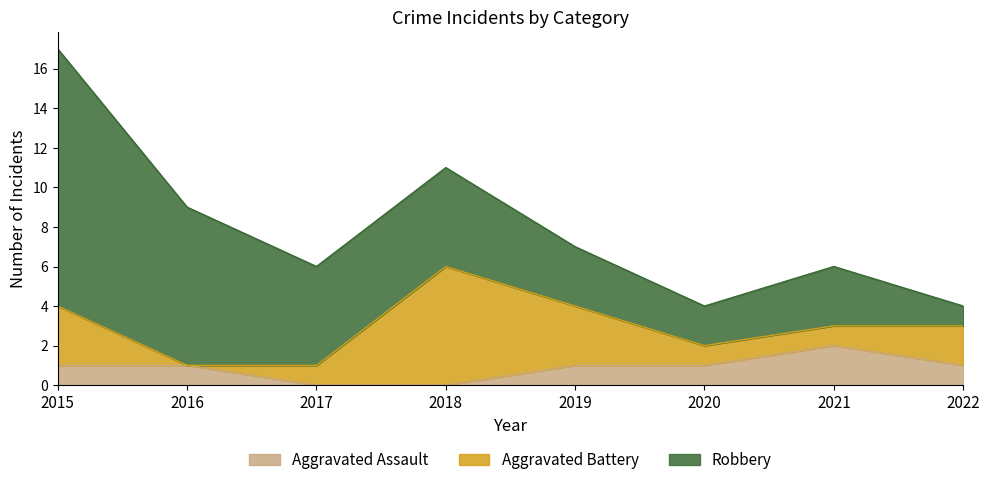

What is the spread (max minus min) of values at 2022?

1